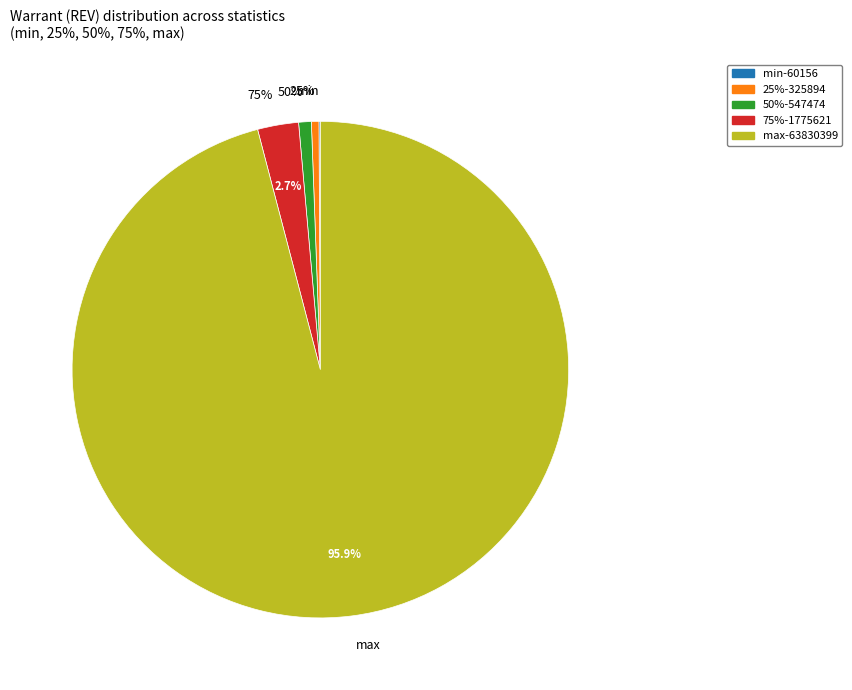

Count the number of slices in the pie.

5